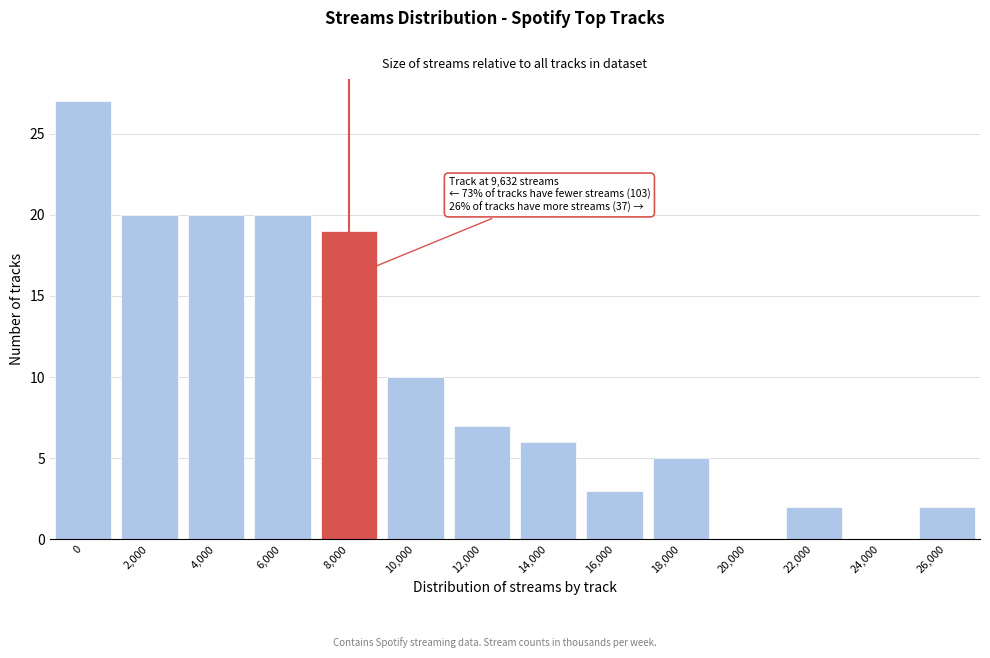

Reading right to left, list all the values displayed in this chart.

26,000=2	24,000=0	22,000=2	20,000=0	18,000=5	16,000=3	14,000=6	12,000=7	10,000=10	8,000=19	6,000=20	4,000=20	2,000=20	0=27